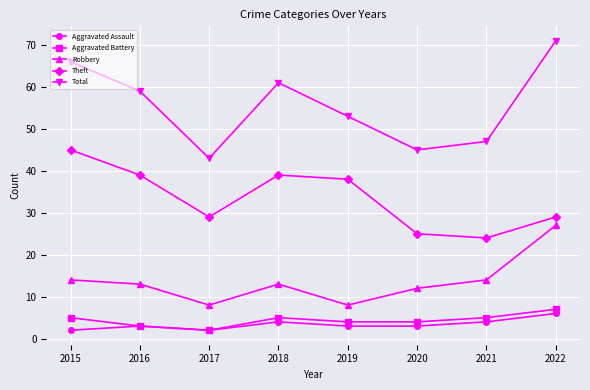

List the series in order of their peak value, highest first.

Total, Theft, Robbery, Aggravated Battery, Aggravated Assault